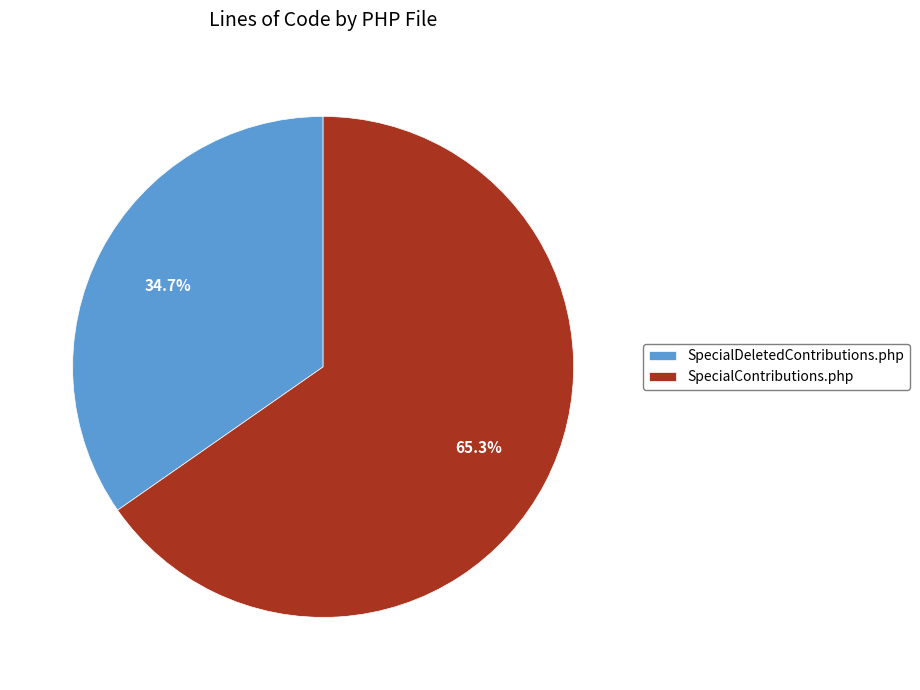

To the nearest percent, what is the difference between the largest and smallest slice percentages?

31%